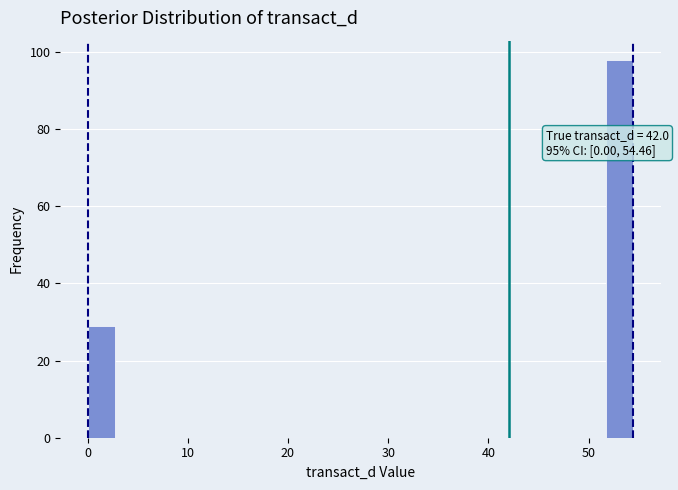

Around what value on the x-axis is the tallest bar? Give the approximate position of its centre, as read against the axis.

53